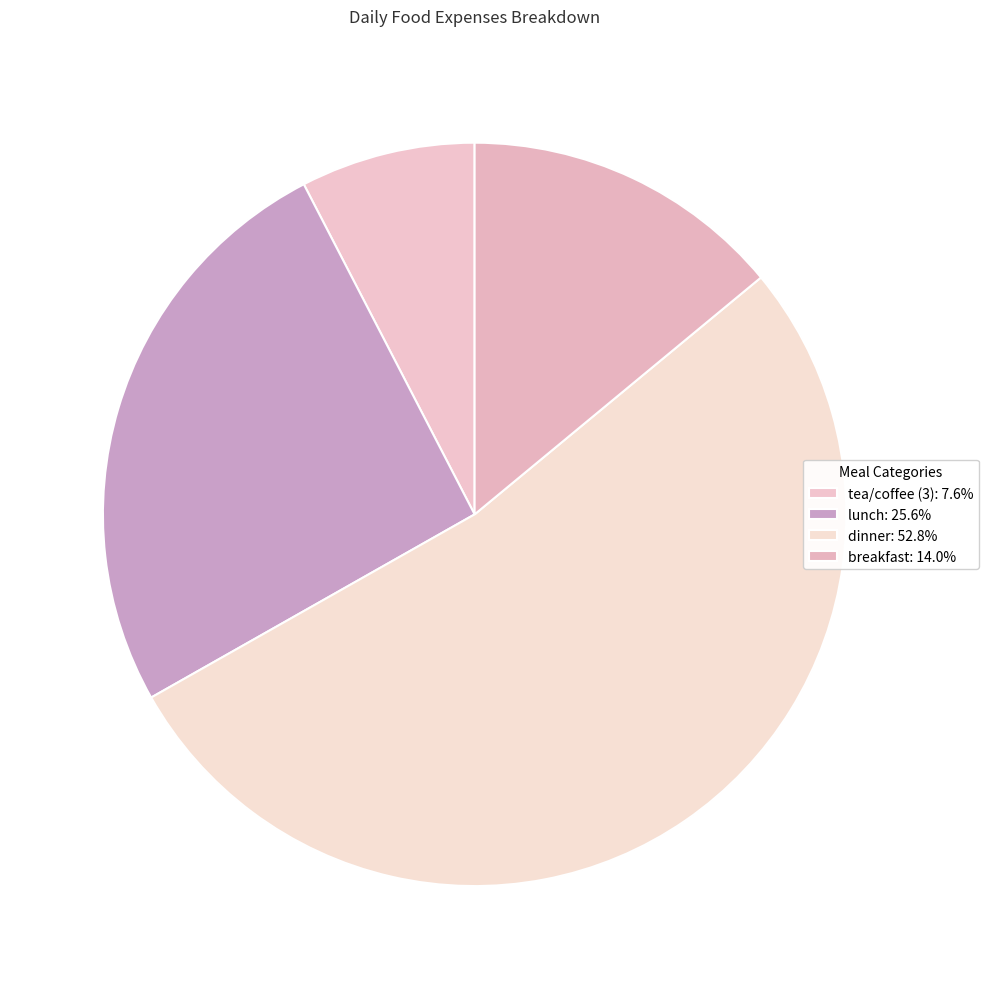

Count the number of slices in the pie.

4